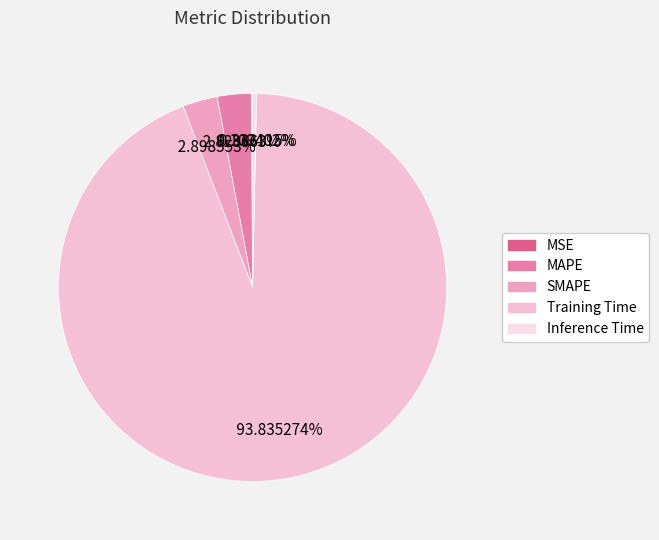

Rank the categories by value from highest to lowest.

Training Time, SMAPE, MAPE, Inference Time, MSE